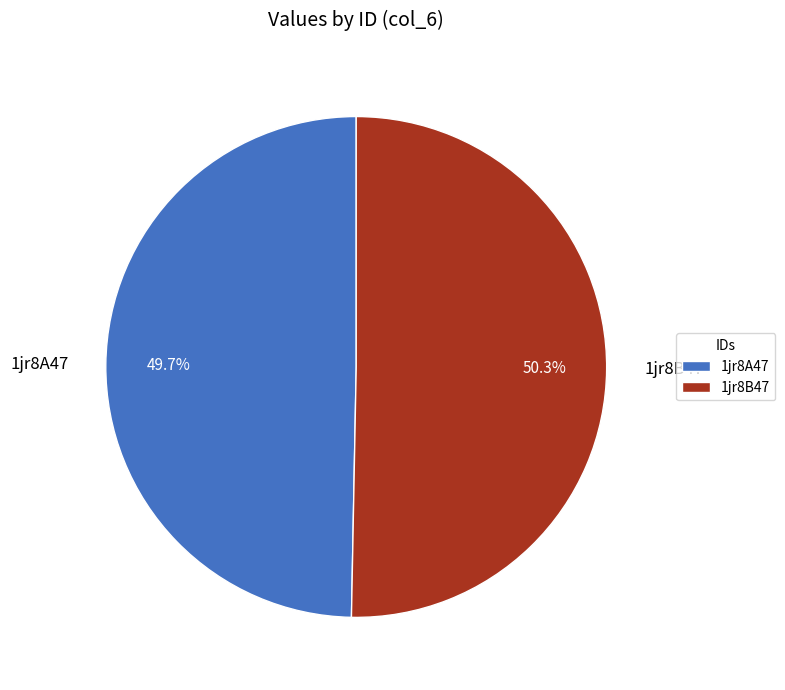

Count the number of slices in the pie.

2